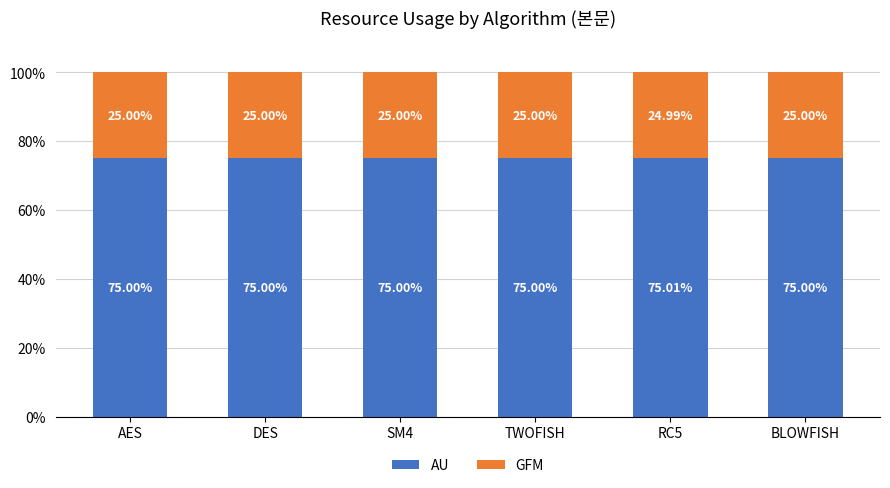

What is the total value across all series at TWOFISH?

100.0